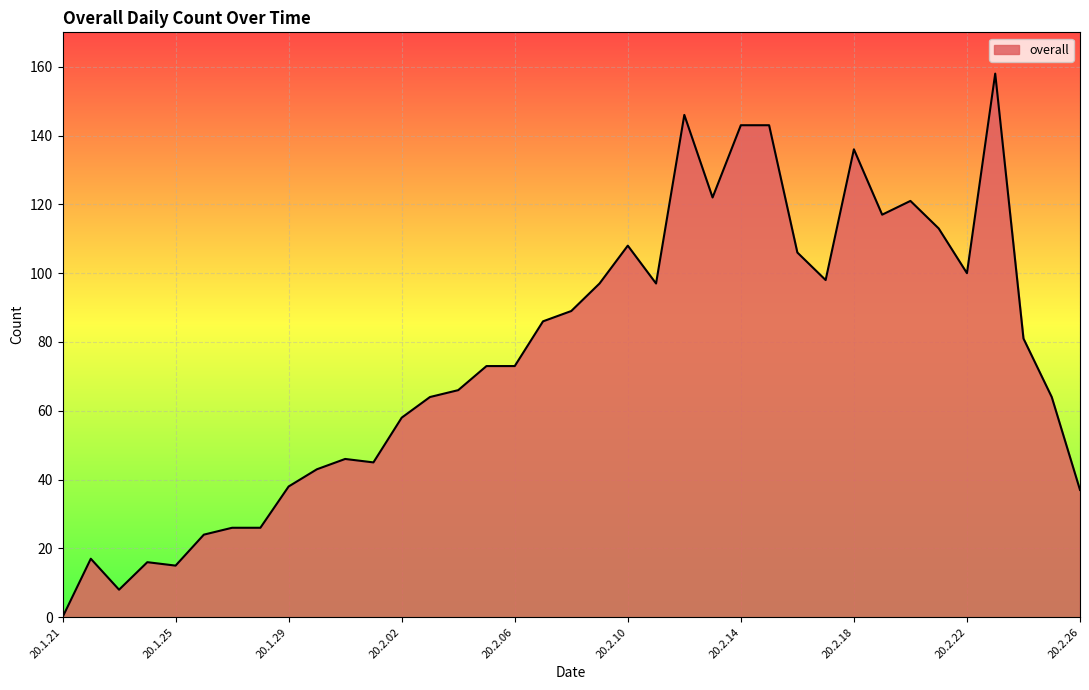

What is the difference between the maximum and minimum values?

158